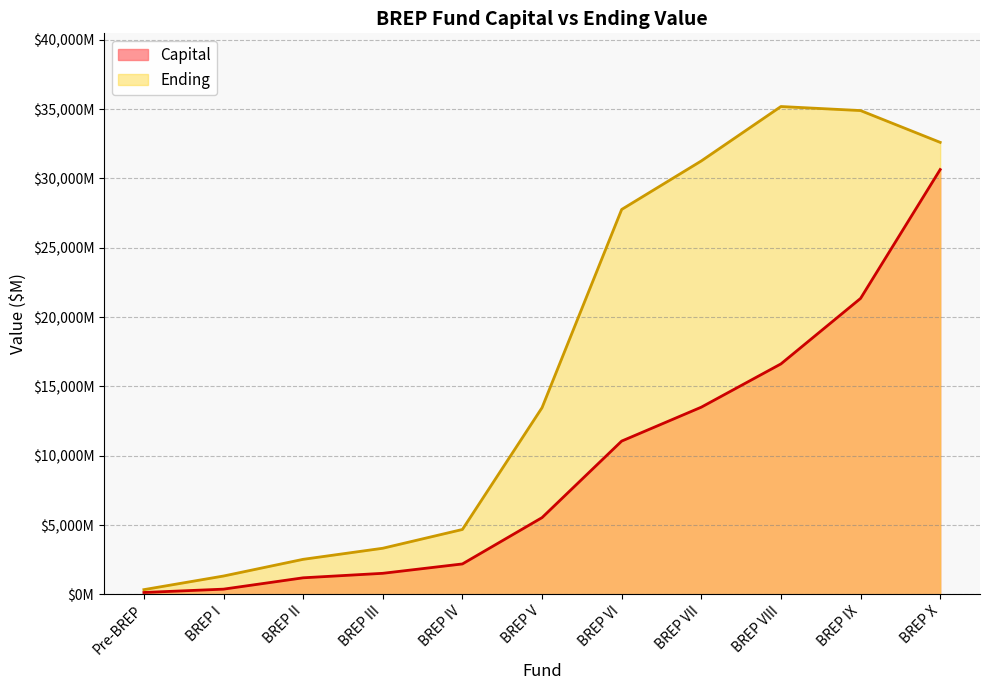

Rank the categories by Ending value from highest to lowest.

BREP VIII, BREP IX, BREP X, BREP VII, BREP VI, BREP V, BREP IV, BREP III, BREP II, BREP I, Pre-BREP